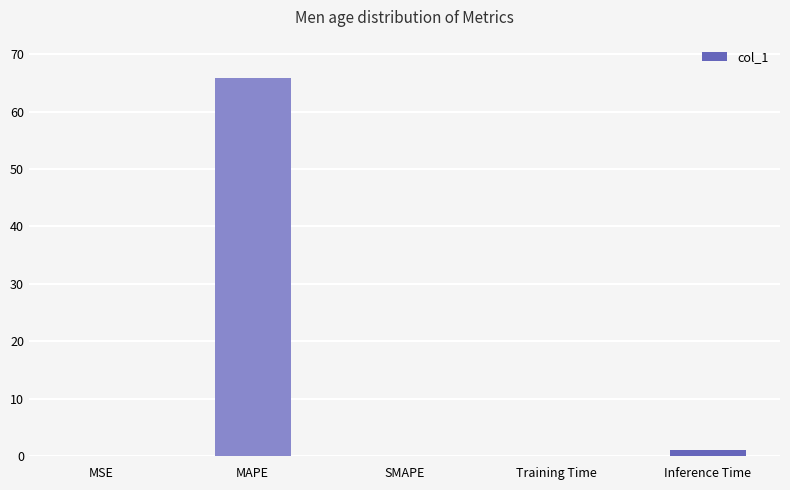

What is the sum of all values?

67.1